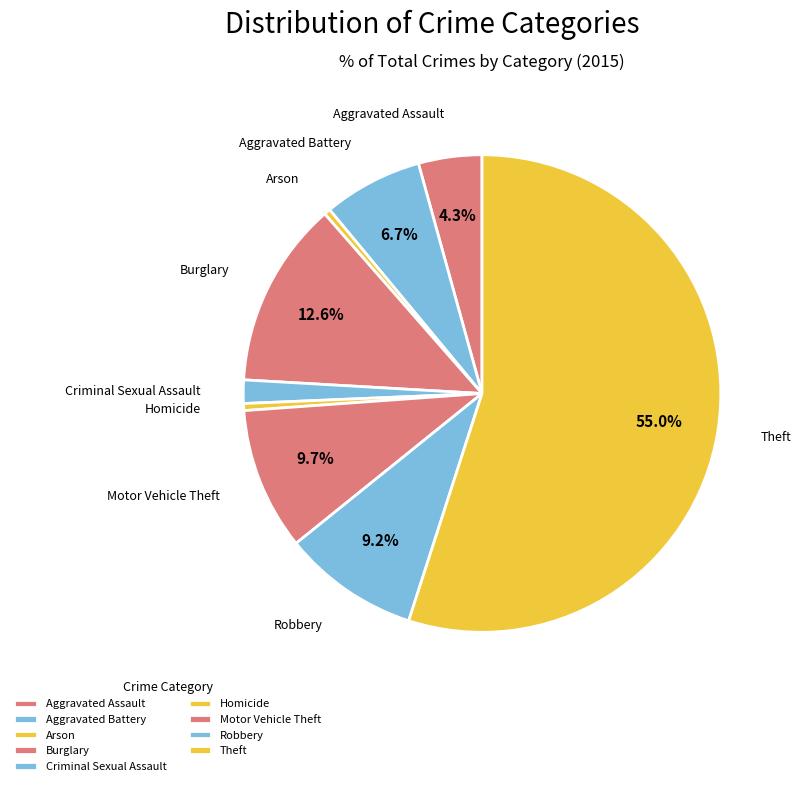

Is there a majority slice in this chart?

Yes